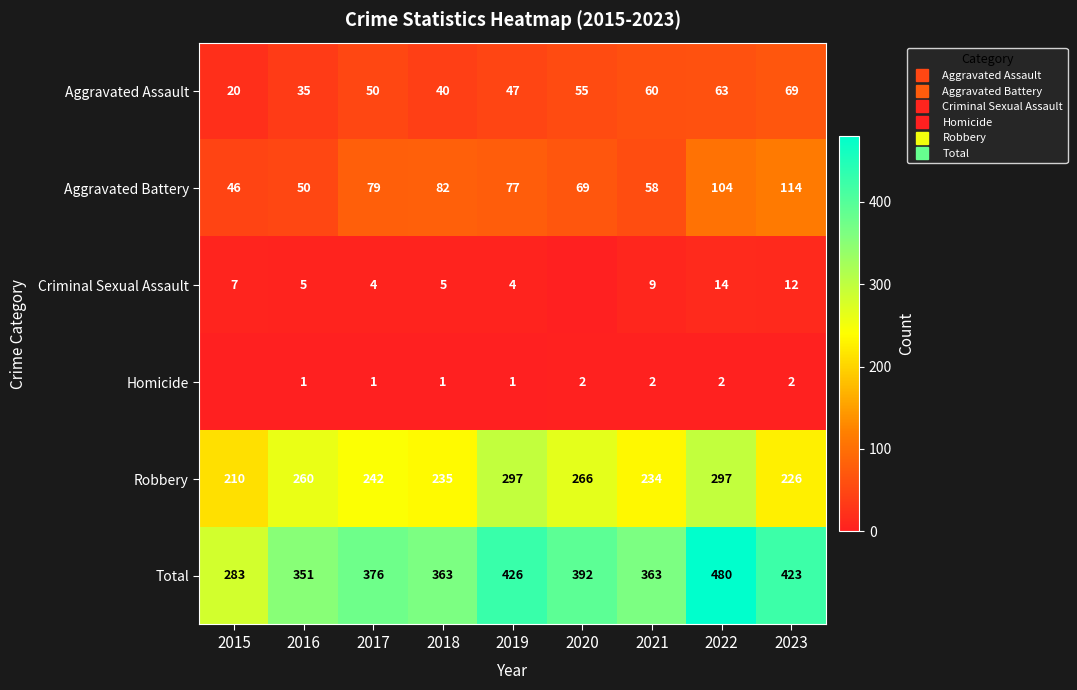

Which series has the widest spread of values?

Total